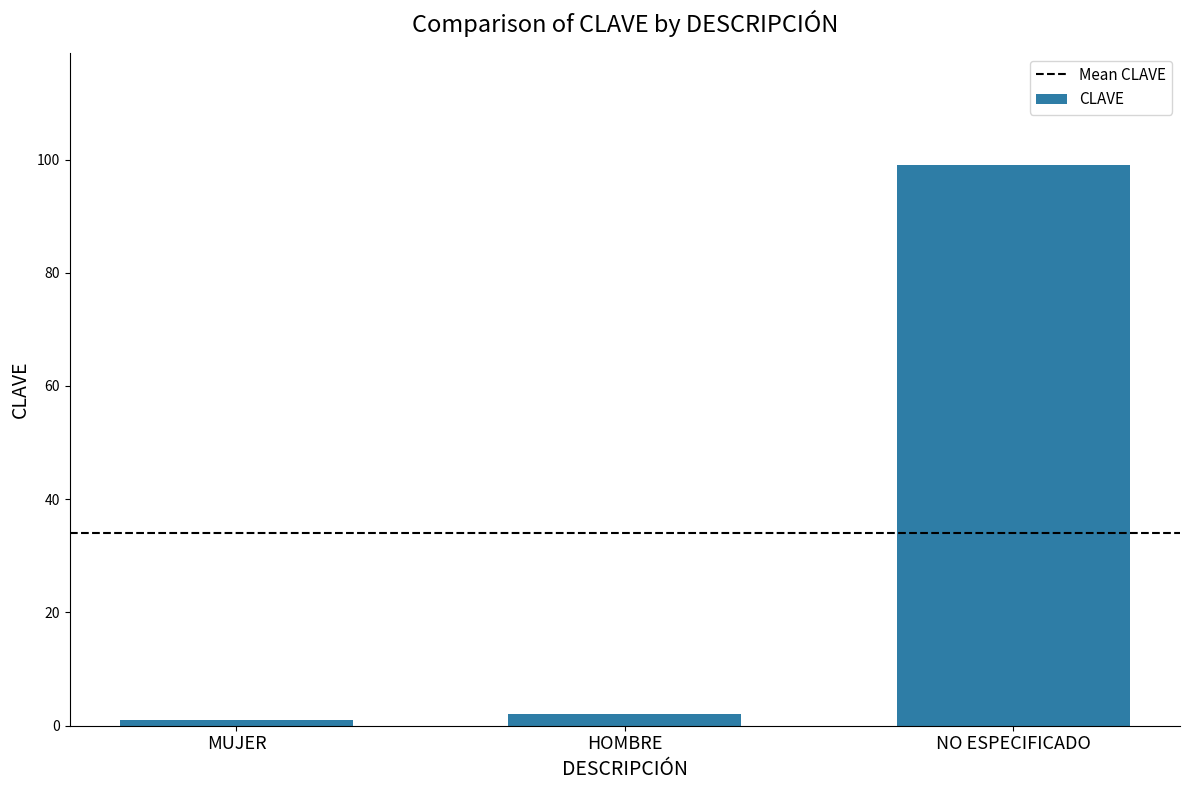

Rank the categories by value from highest to lowest.

NO ESPECIFICADO, HOMBRE, MUJER